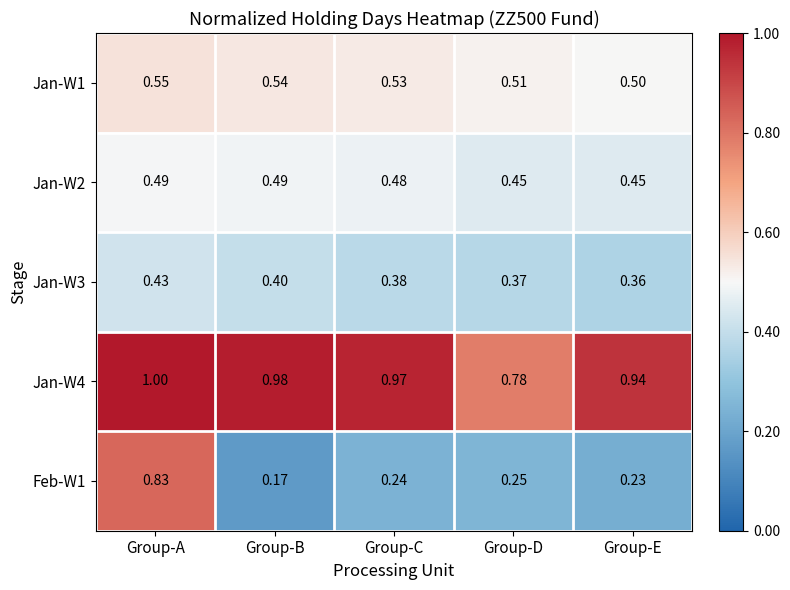

Rank the categories by Jan-W4 value from highest to lowest.

Group-A, Group-B, Group-C, Group-E, Group-D